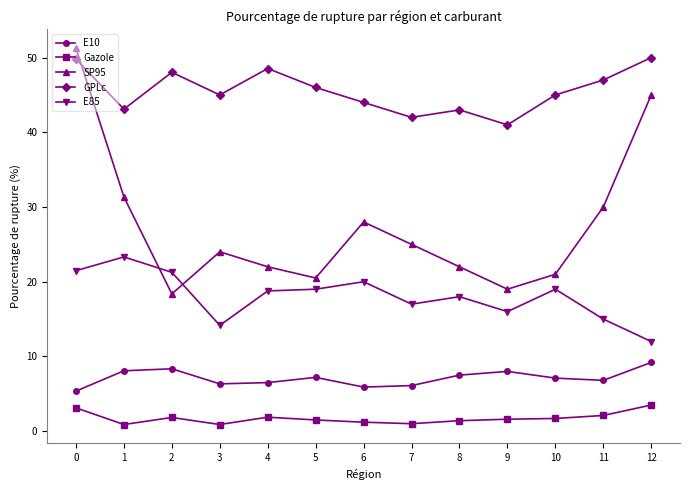

Is the value of GPLc at 10 greater than the value of Gazole at 9?

Yes